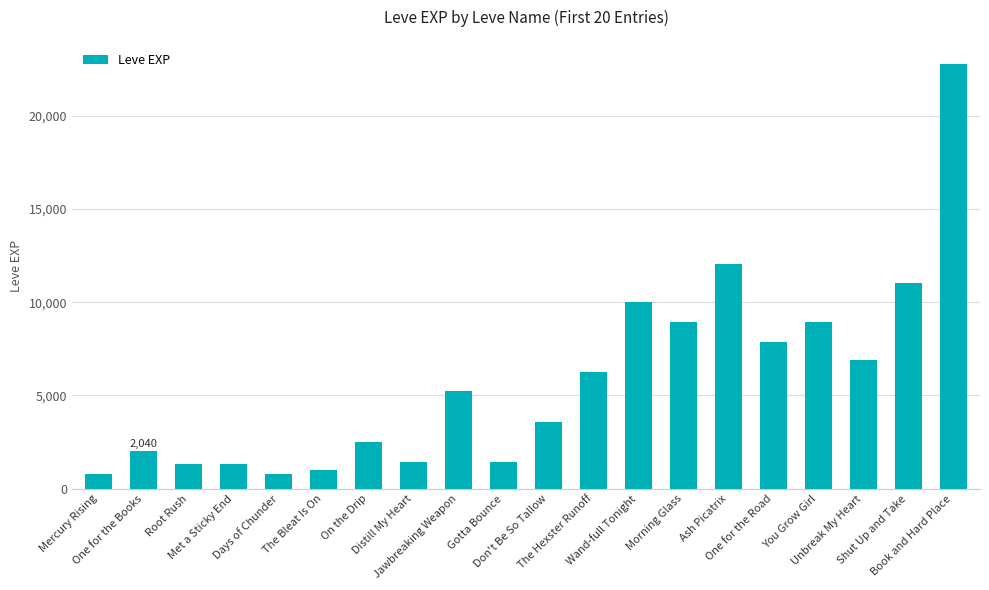

Where is the data nearest to the value 11795?

Ash Picatrix